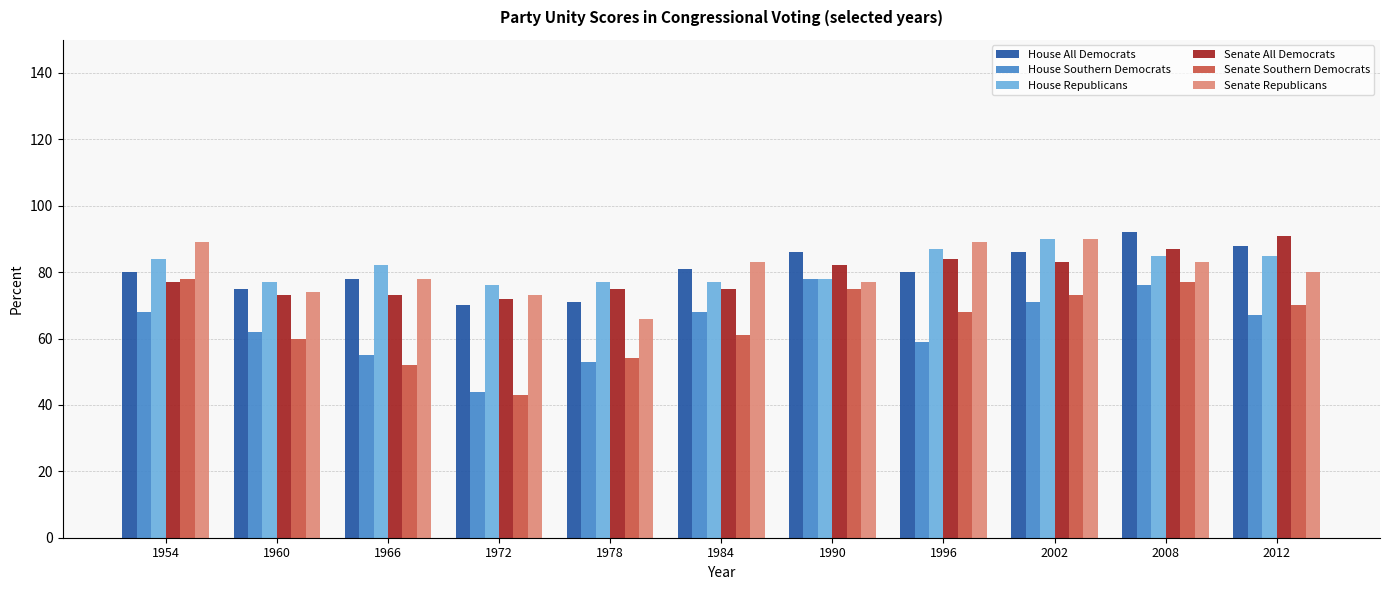

Which category has the lowest value across all series?

1972